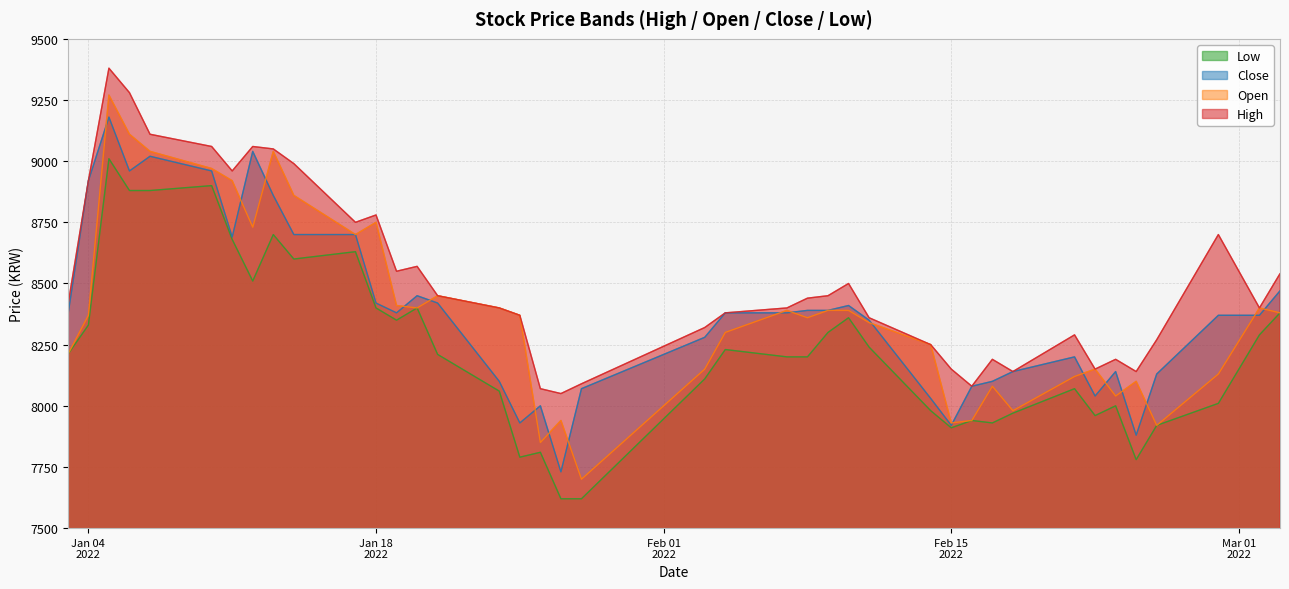

How many series are shown in this chart?

4